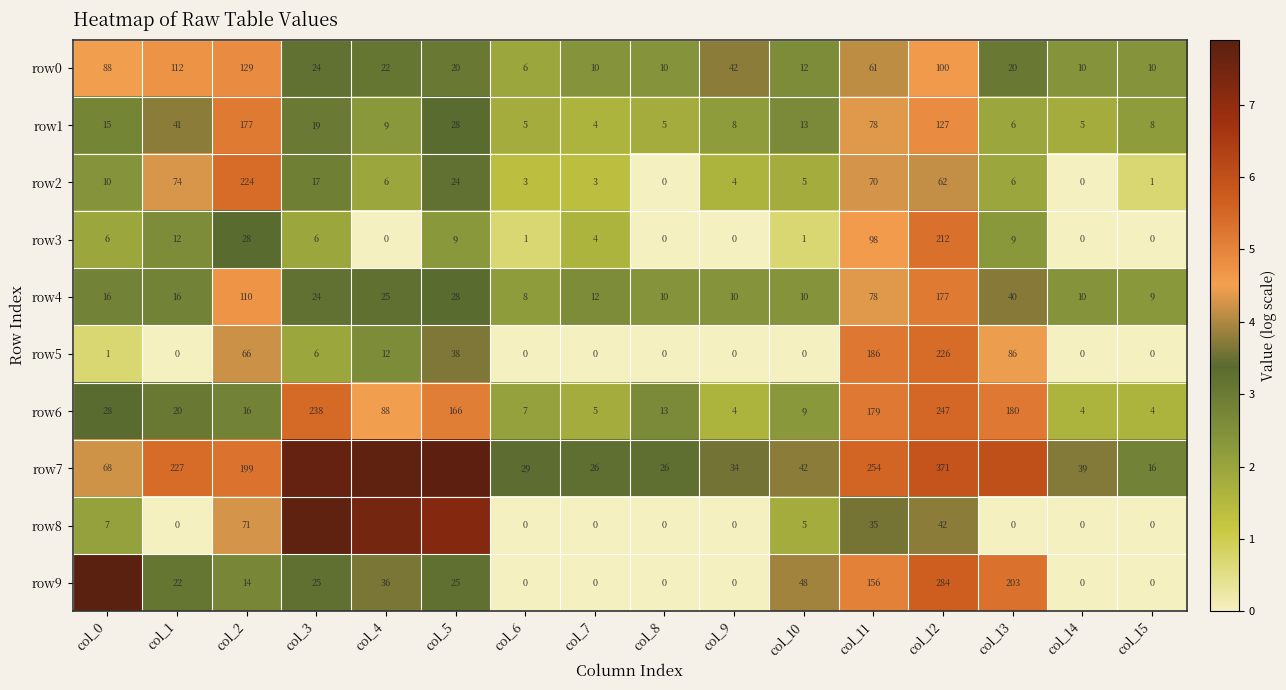

Which label corresponds to the largest value in the chart?

col_0